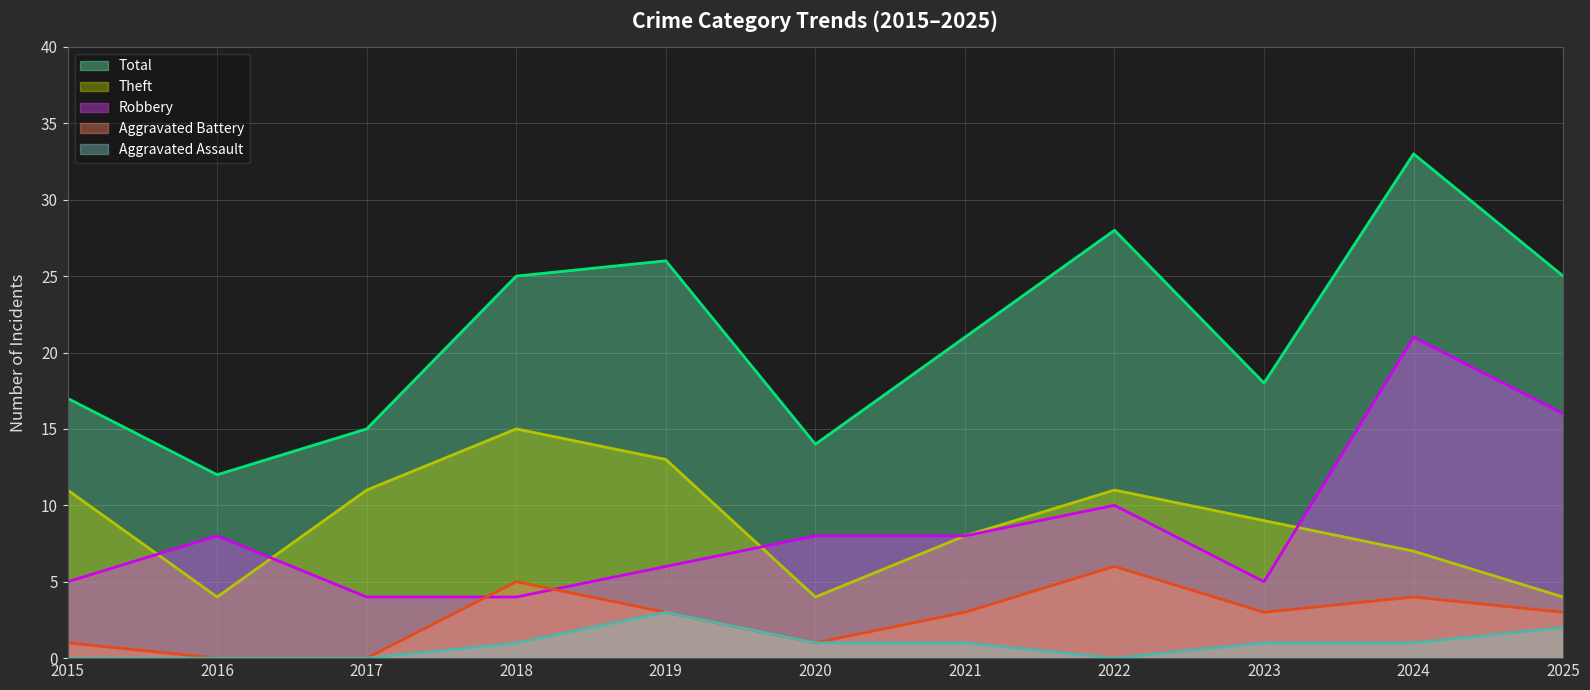

Reading left to right, transcribe all the data shown in this chart.

Robbery: 5	8	4	4	6	8	8	10	5	21	16
Theft: 11	4	11	15	13	4	8	11	9	7	4
Aggravated Assault: 0	0	0	1	3	1	1	0	1	1	2
Aggravated Battery: 1	0	0	5	3	1	3	6	3	4	3
Total: 17	12	15	25	26	14	21	28	18	33	25